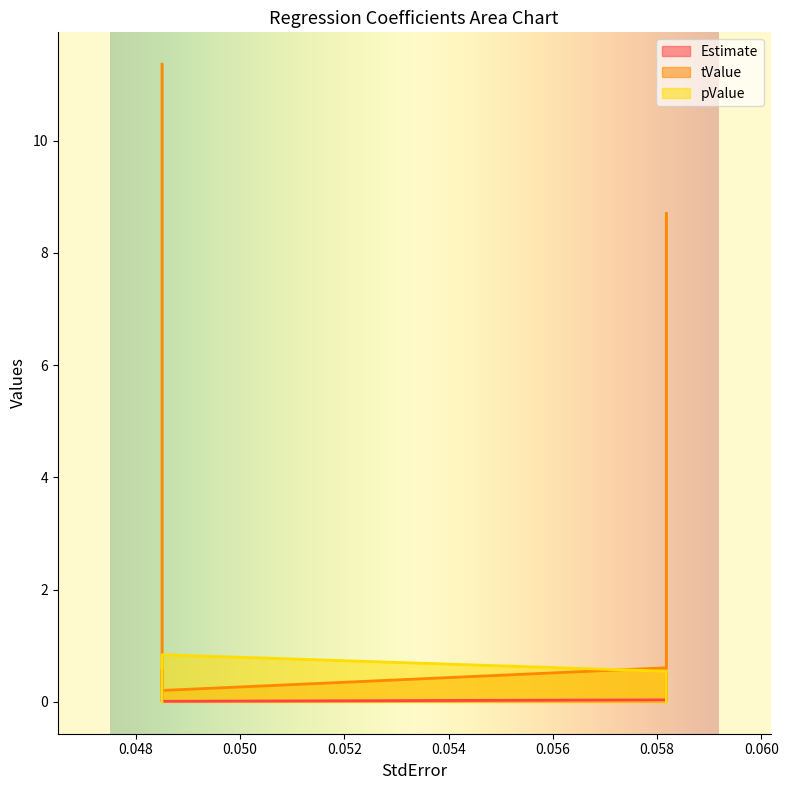

True or false: Estimate and tValue intersect in this chart.

False